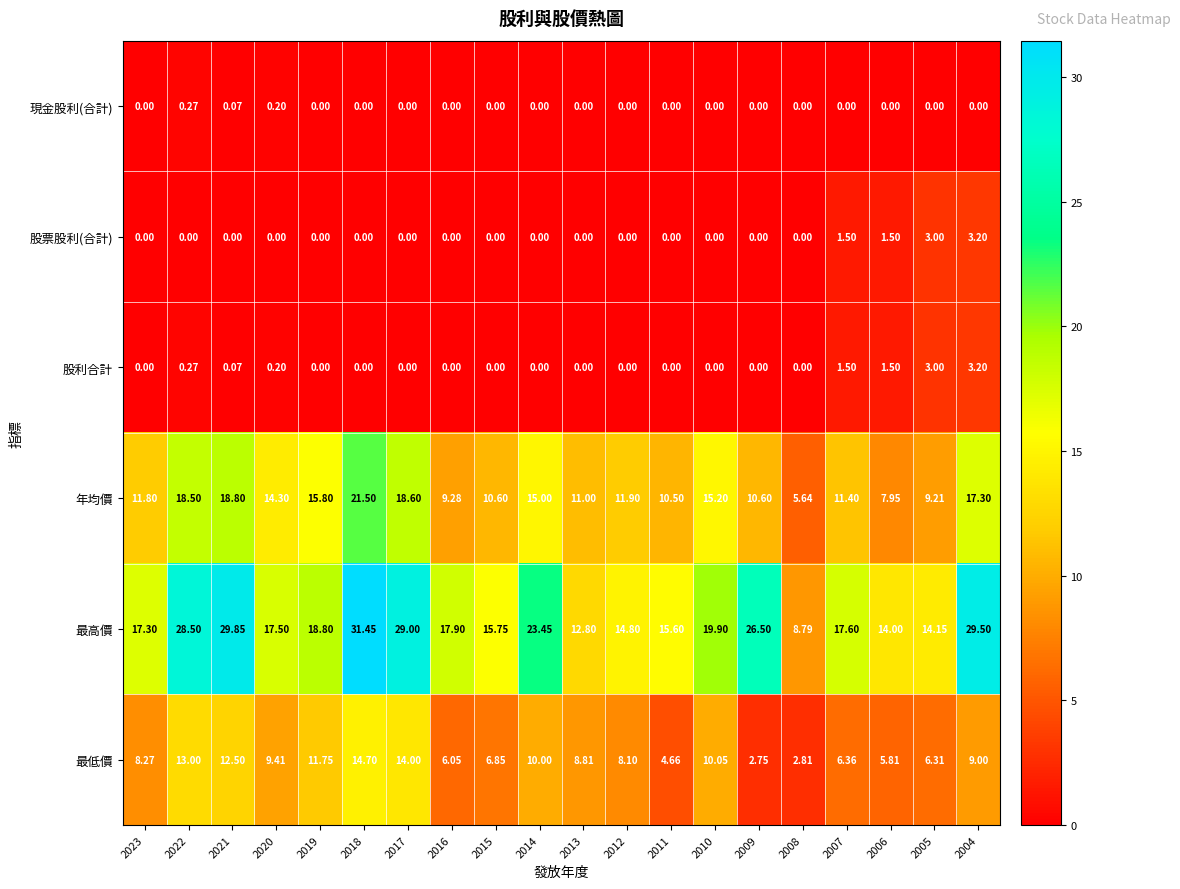

Which series has the widest spread of values?

最高價